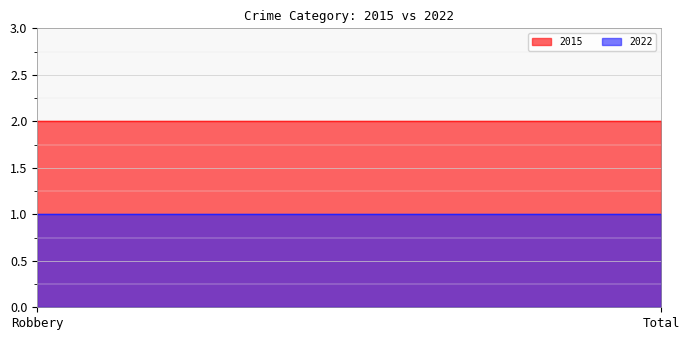

Between Robbery and Total, which series saw the biggest shift?

2015